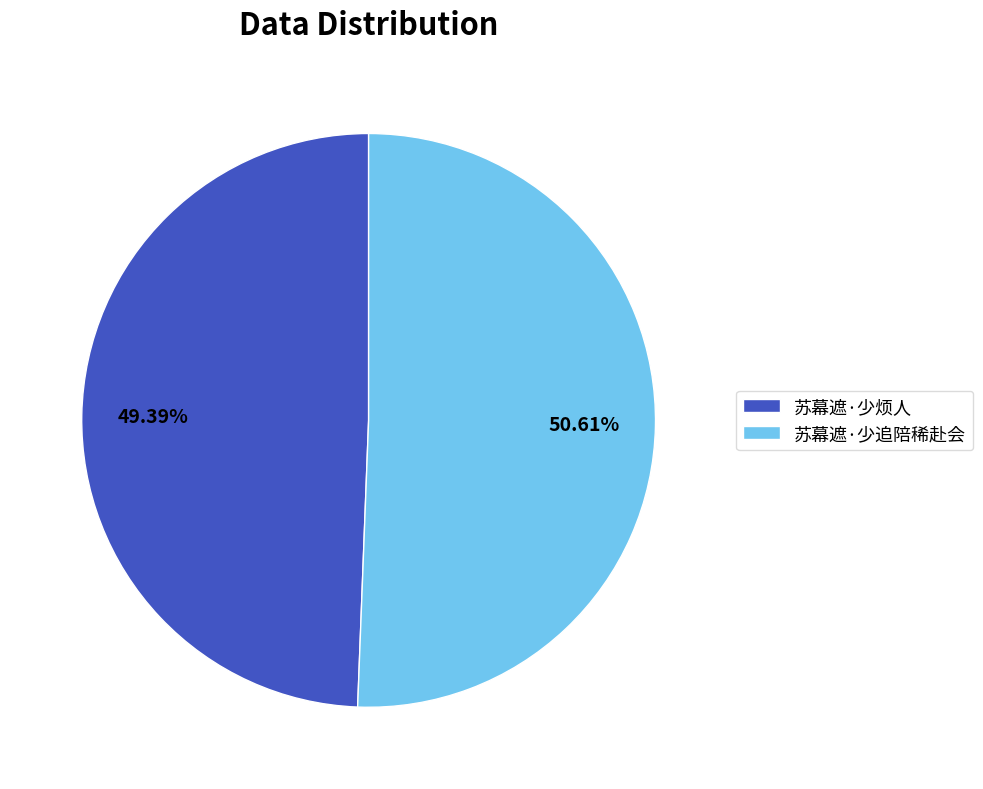

Is the sum of 苏幕遮·少烦人 and 苏幕遮·少追陪稀赴会 greater than half?

Yes